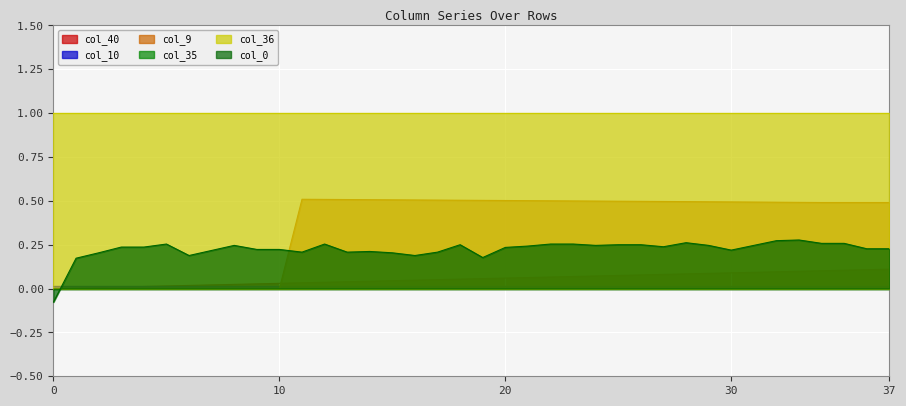

Is it true that col_40 equals 0.1 at 37?

True